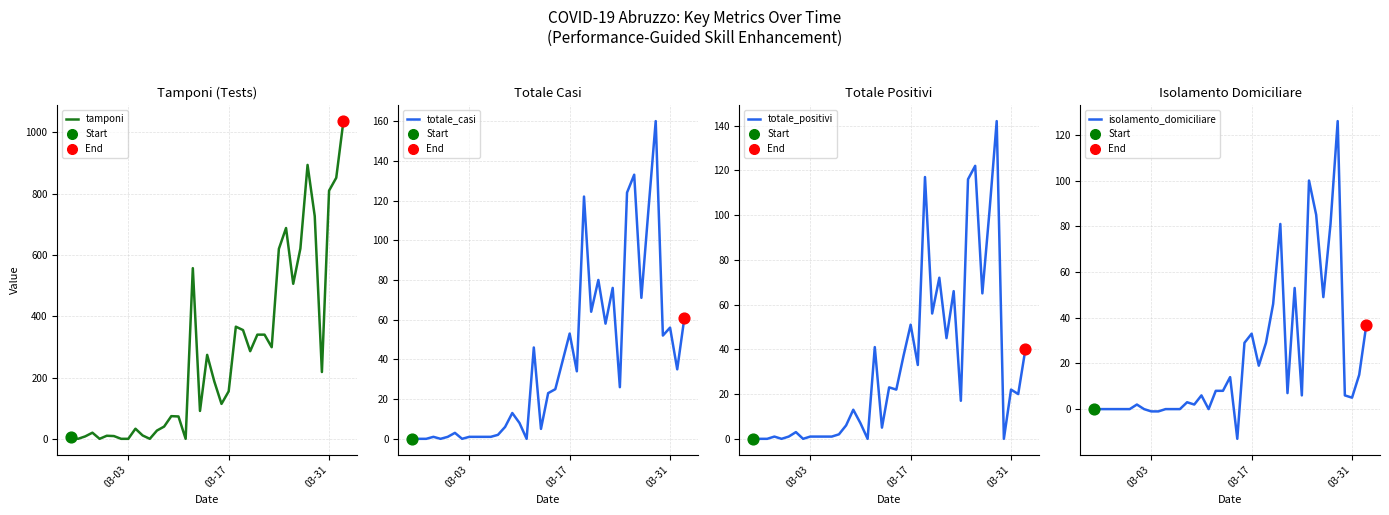

Is the value of totale_casi at 29 greater than the value of tamponi at 13?

No